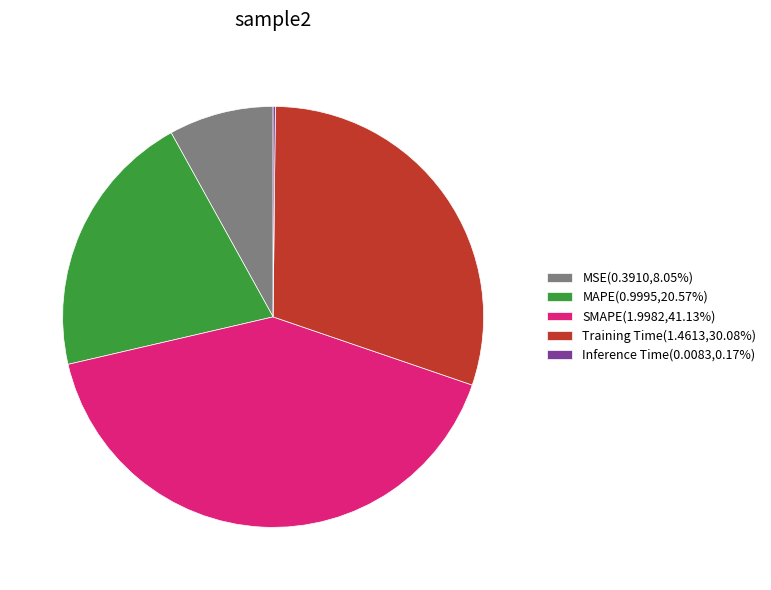

Does MSE(0.3910,8.05%) account for over 50% of the chart?

No